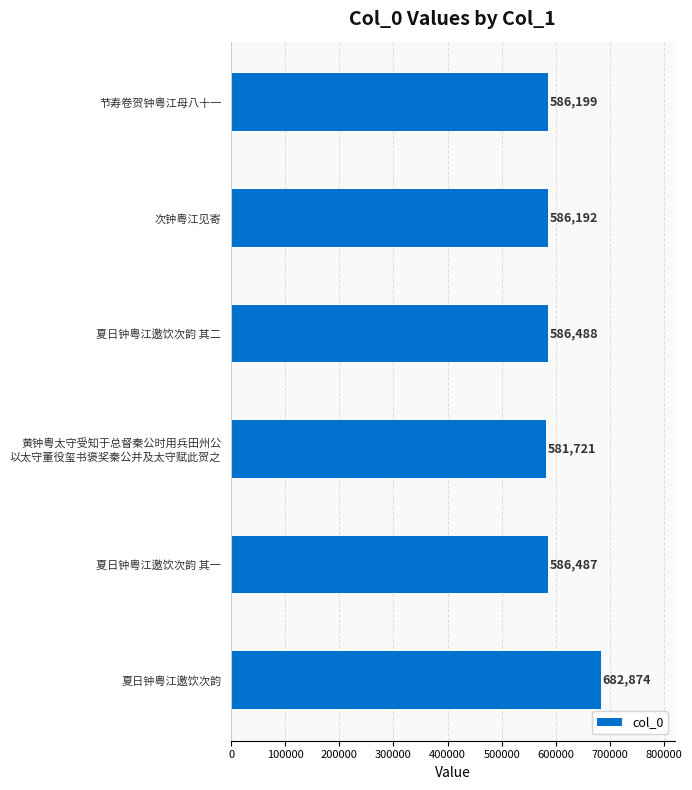

What is the difference between the second highest and minimum values?

4767